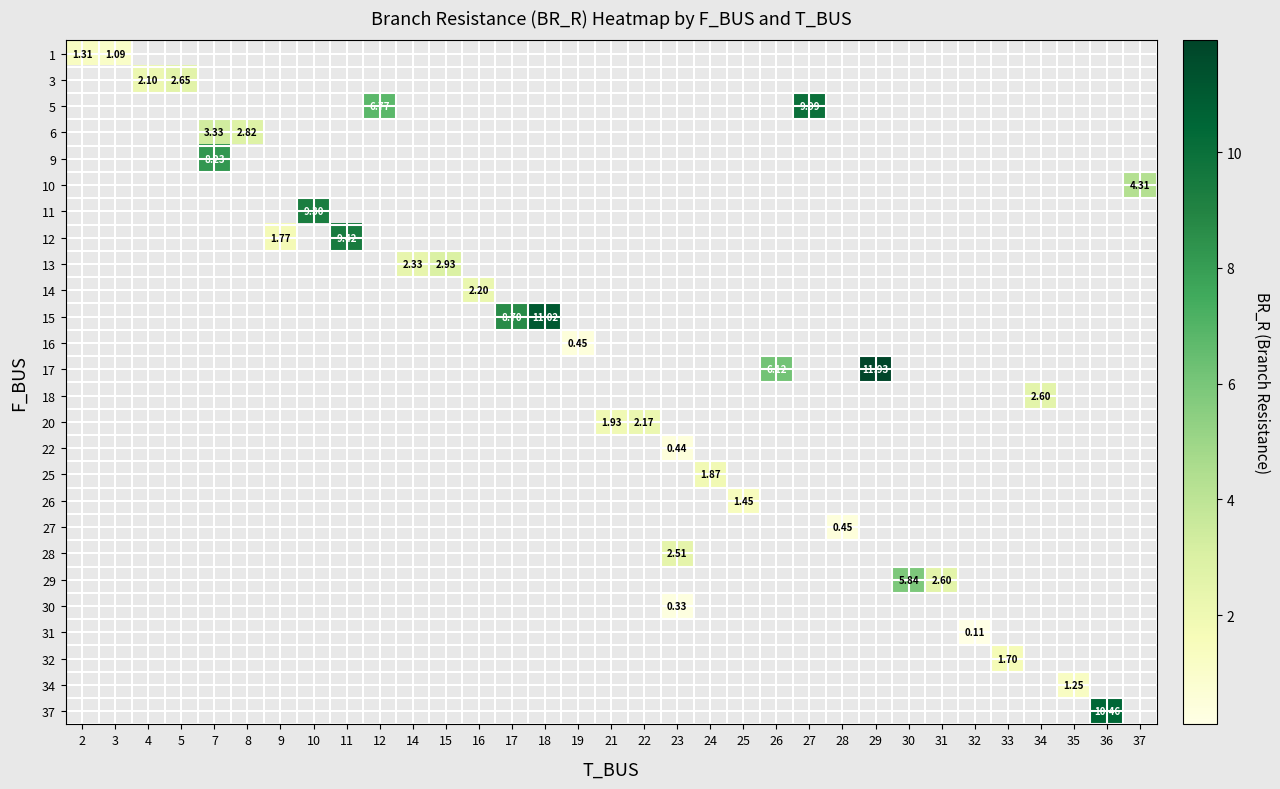

At how many categories does at least one series exceed 11?

2